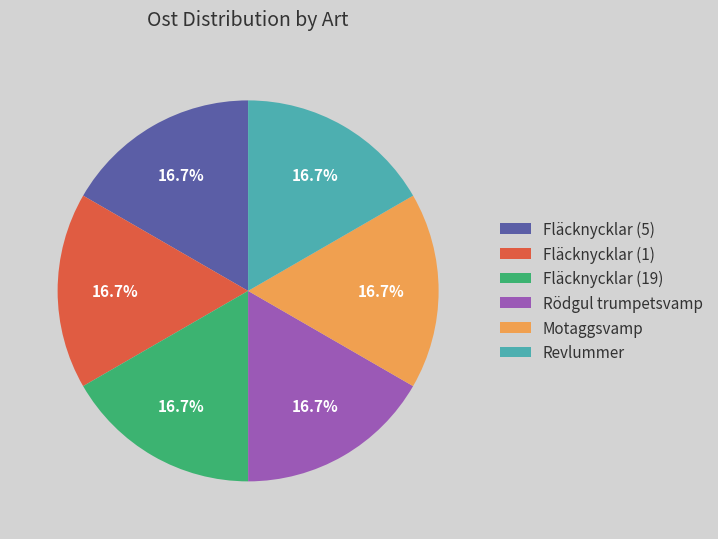

What percentage is the Fläcknycklar (5) slice, to the nearest percent?

17%